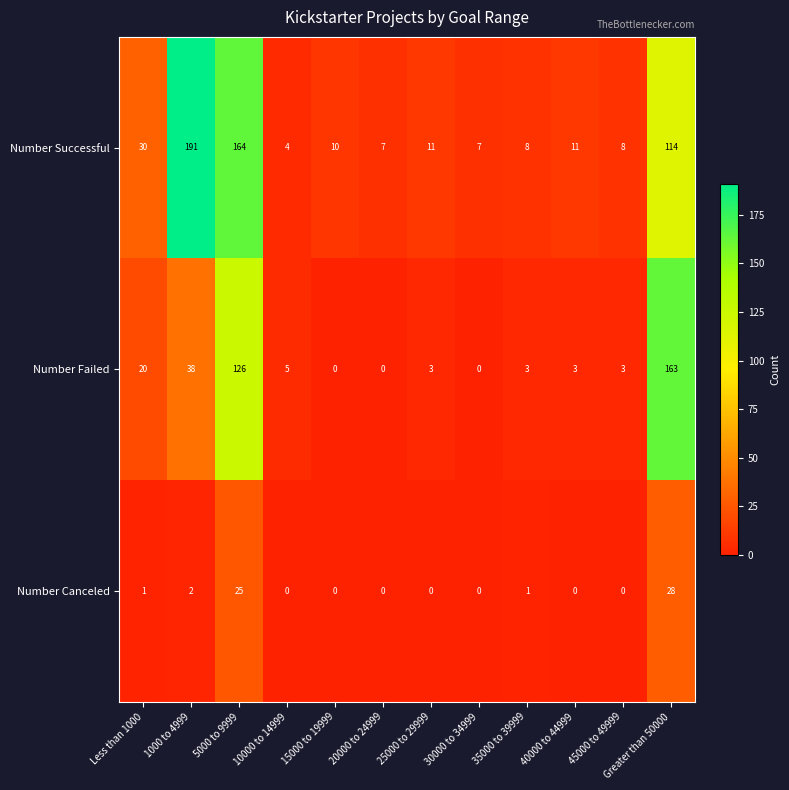

Rank the series by their maximum value, from lowest to highest.

Number Canceled, Number Failed, Number Successful